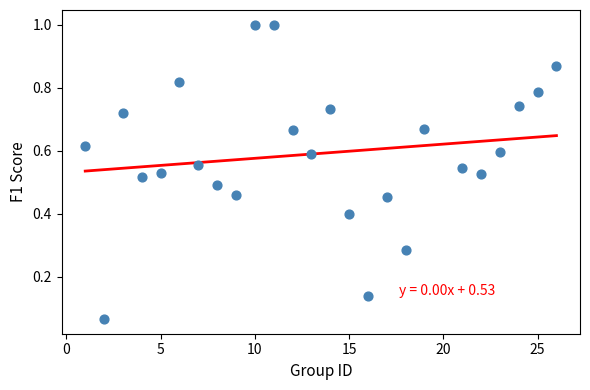

What is the range of X values (max minus min)?

25.0